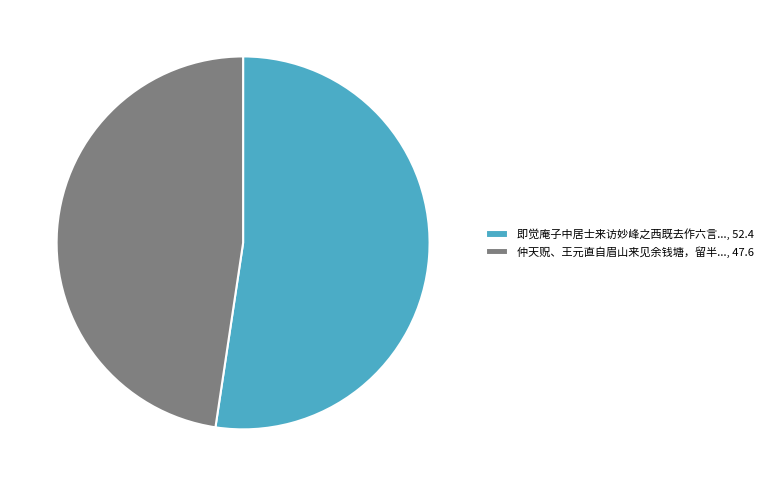

What is the ratio of the value at 仲天贶、王元直自眉山来见余钱塘，留半..., 47.6 to the value at 即觉庵子中居士来访妙峰之西既去作六言..., 52.4?

0.9